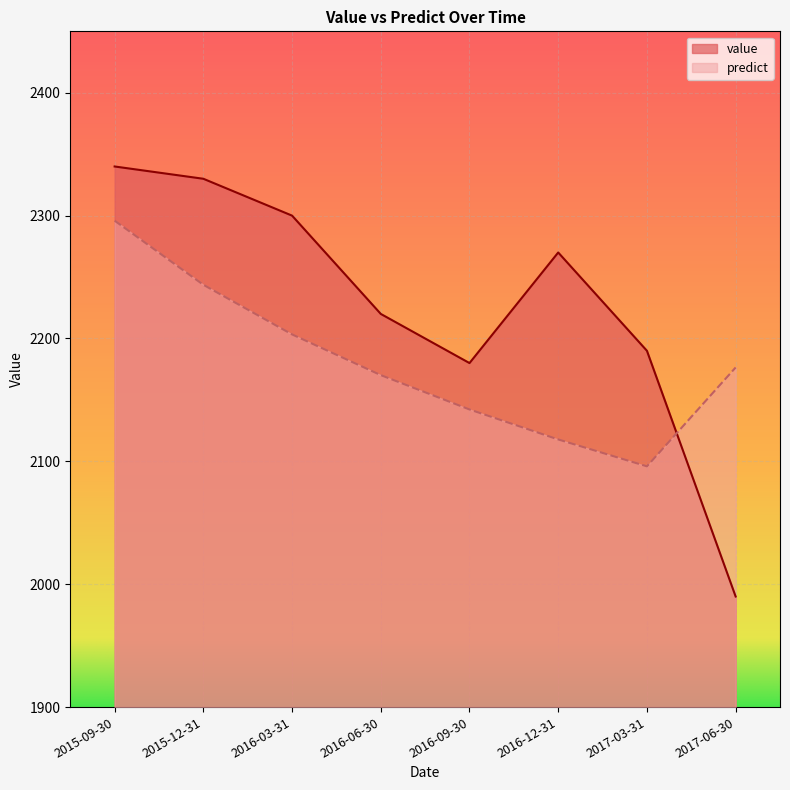

What is the difference between the value values at 2016-12-31 and 2017-03-31?

80.0